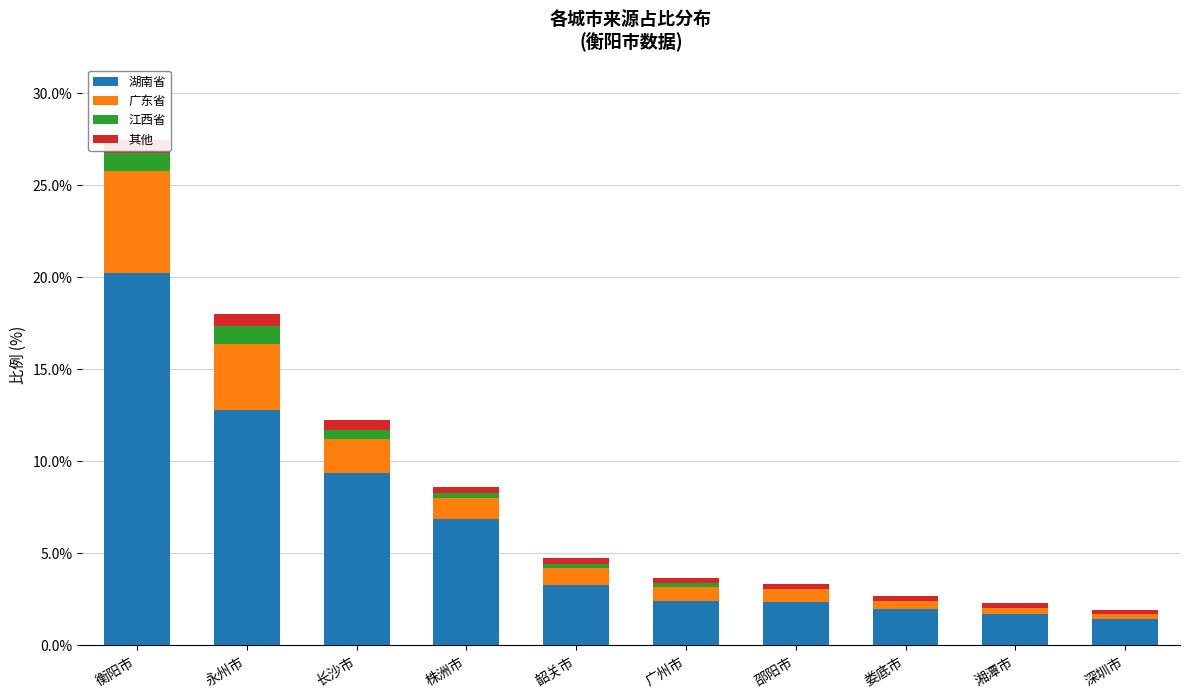

What is the label of the 8th bar from the left?

娄底市